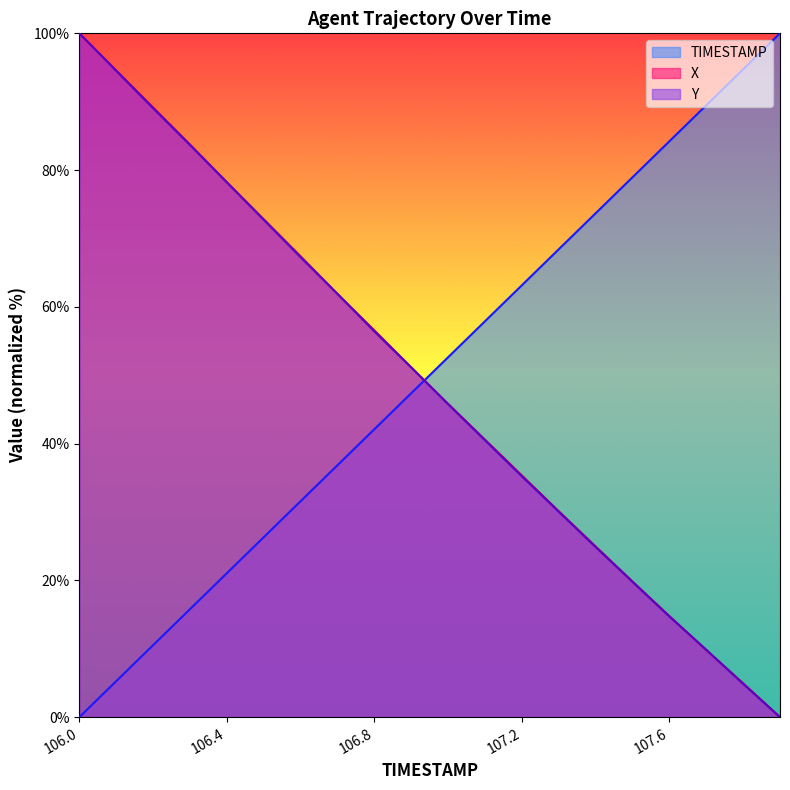

Which category has the highest value across all series?

107.9